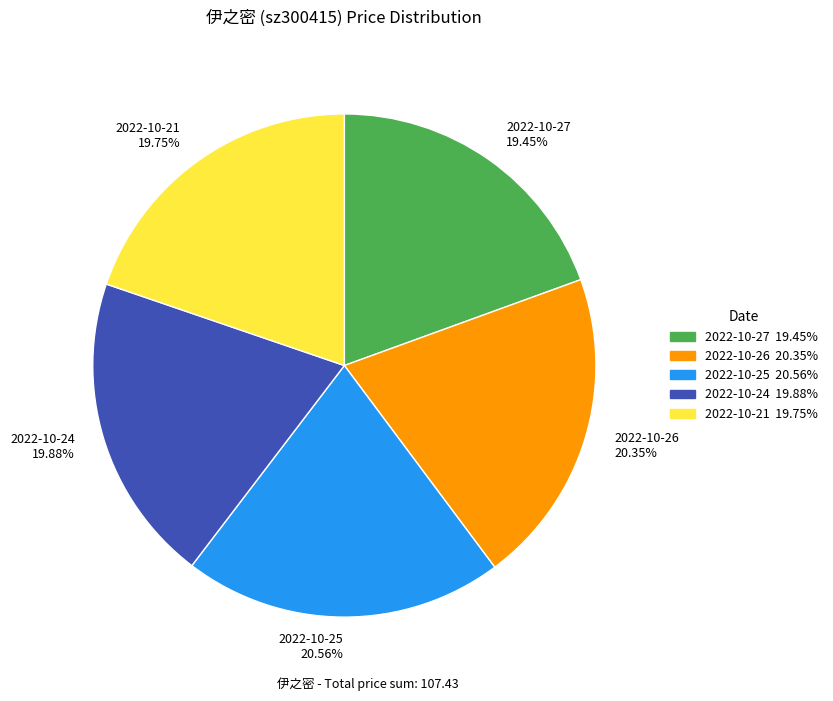

To the nearest percent, what portion does 2022-10-26 represent?

20%